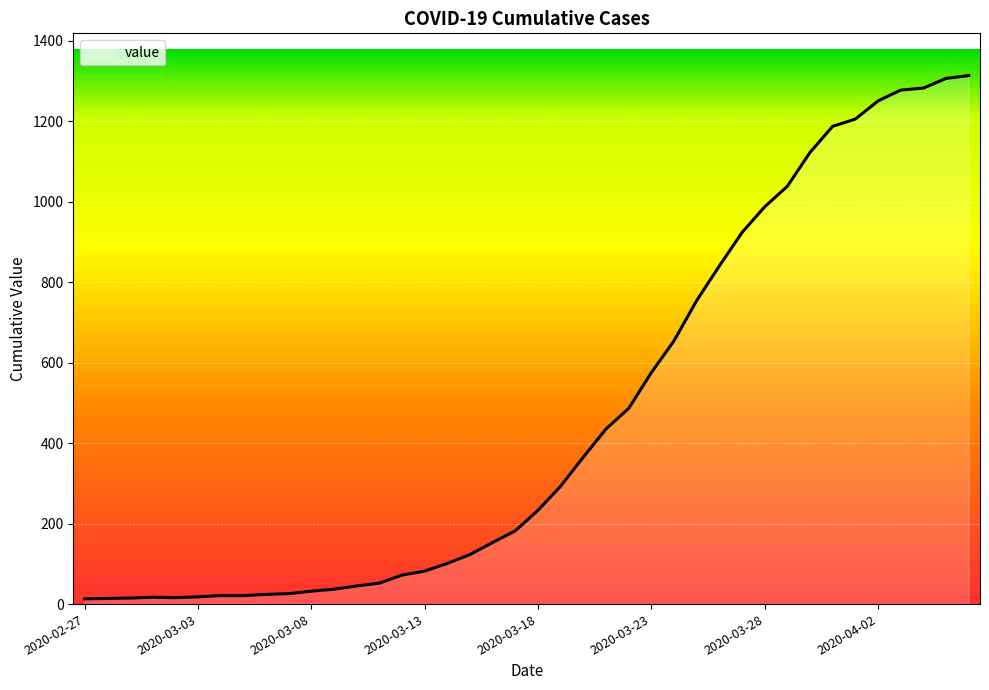

What is the difference between the maximum and minimum values?

1300